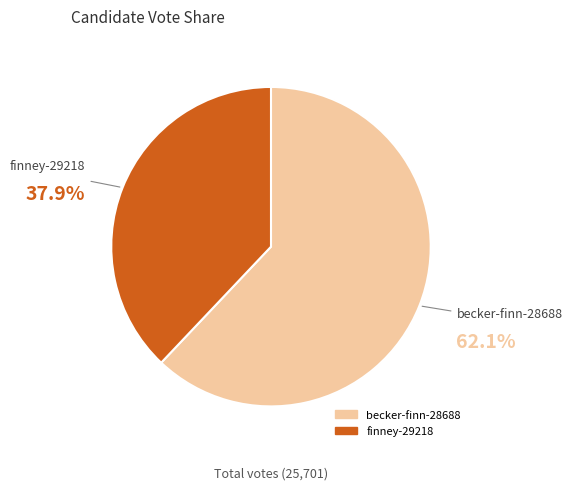

Which has a higher value, becker-finn-28688 or finney-29218?

becker-finn-28688